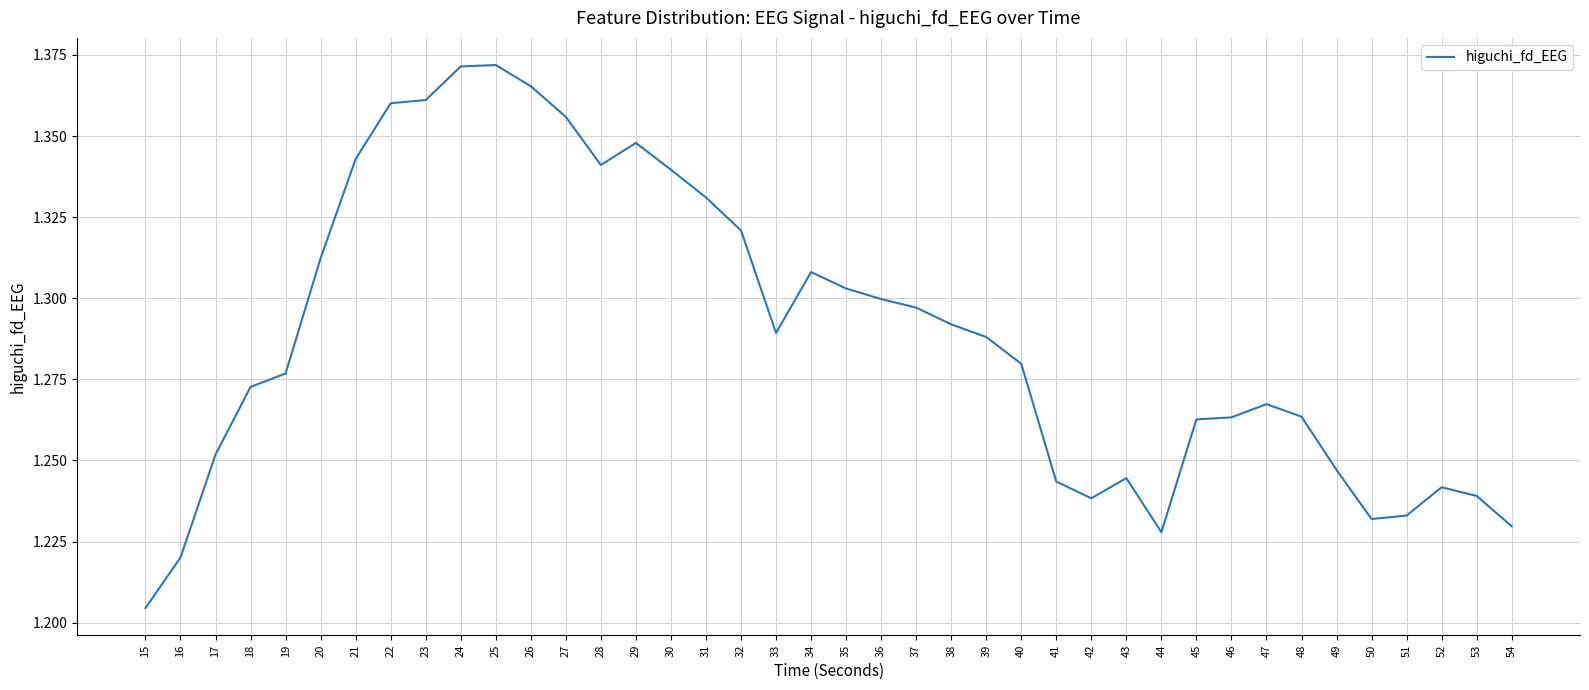

True or false: the data shows 2.1 at 41.

False